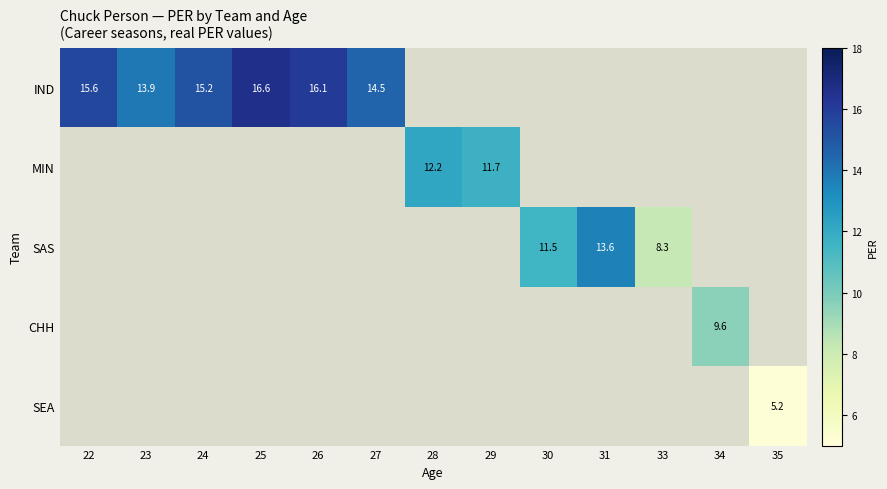

Is it true that IND equals 15.2 at 24?

True